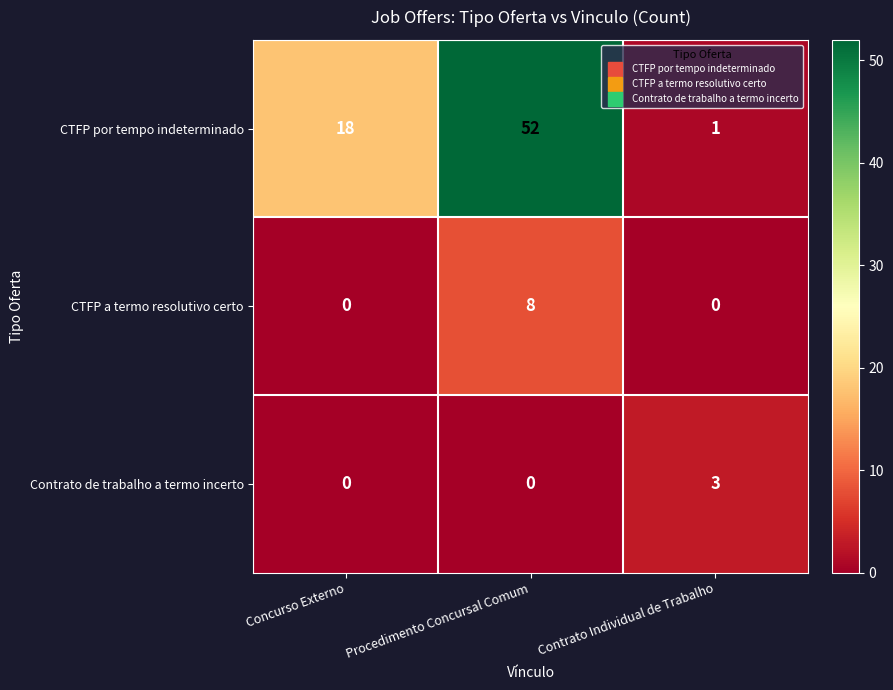

At which category does the chart reach its peak across all series?

Procedimento Concursal Comum